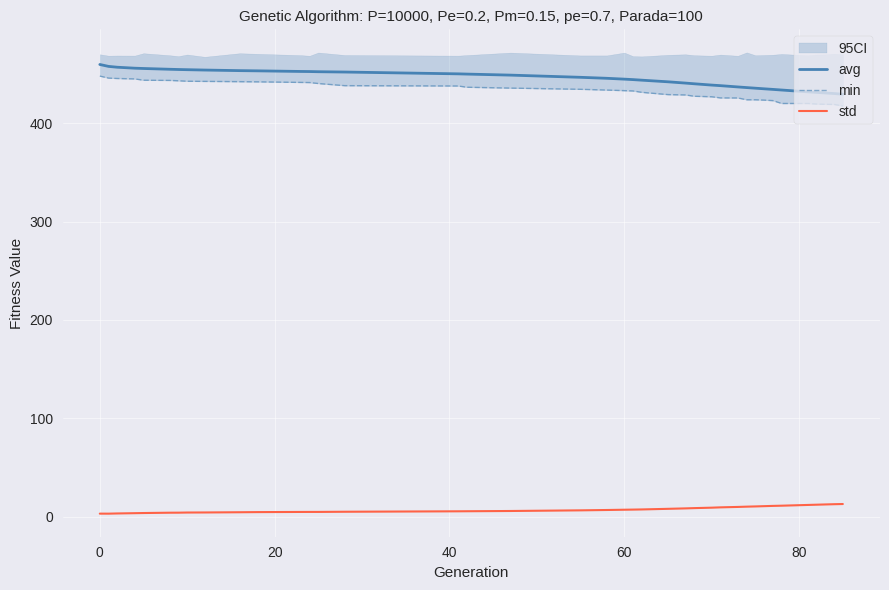

What is the greatest value displayed?

459.8